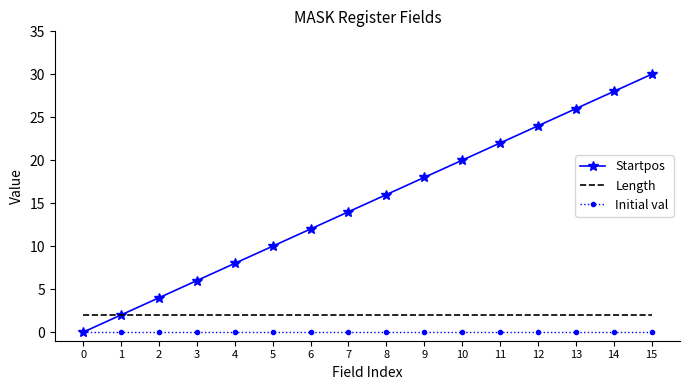

Which category has the highest value across all series?

15